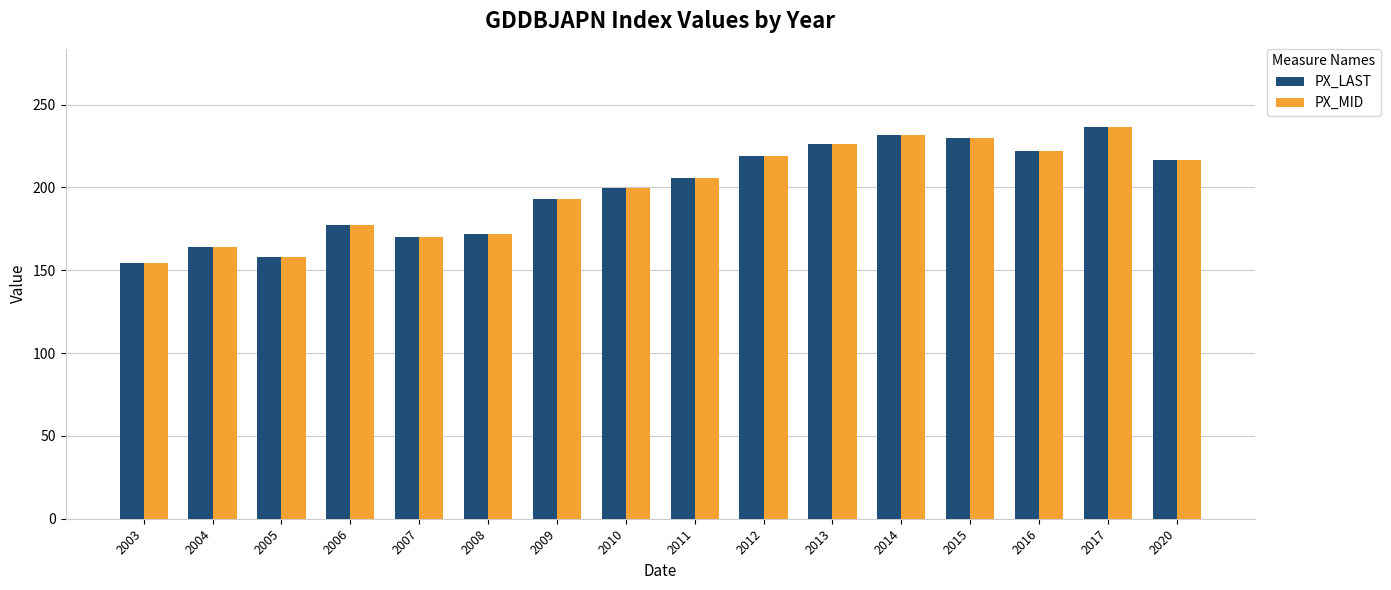

How many data points does each series have?

16